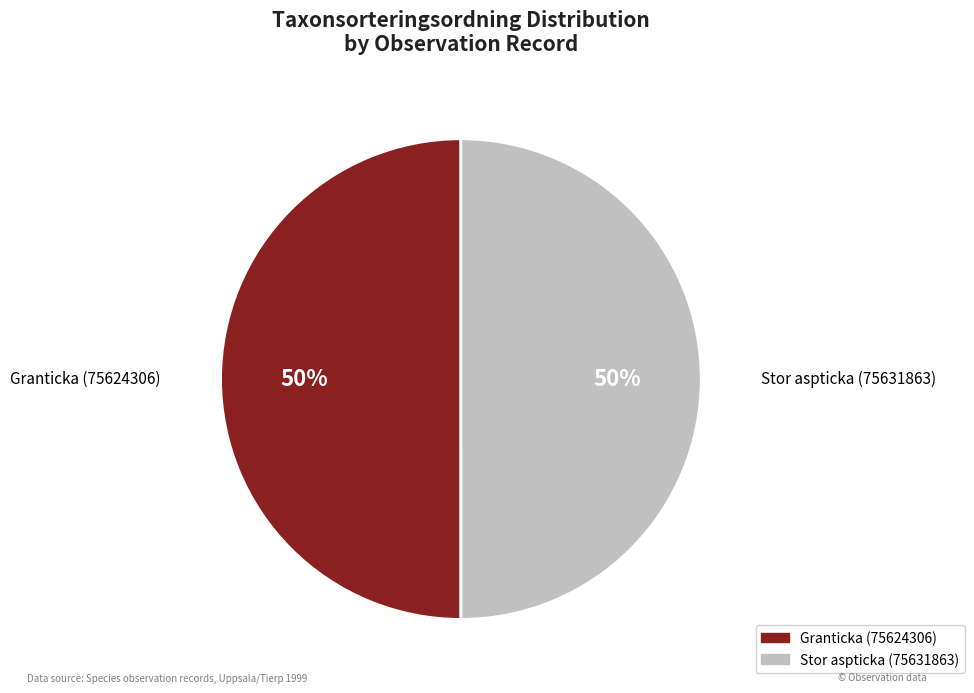

To the nearest percent, what percentage of the pie is Granticka (75624306)?

50%